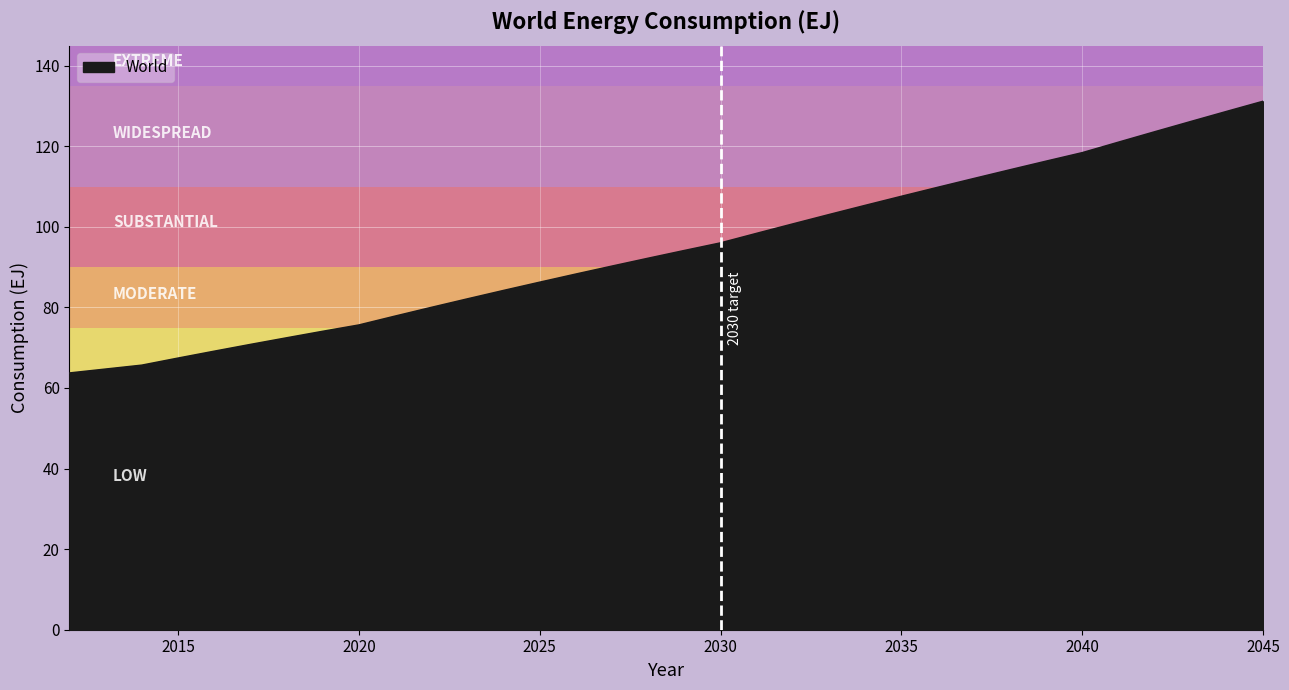

What is the difference between the maximum and minimum values?

67.4